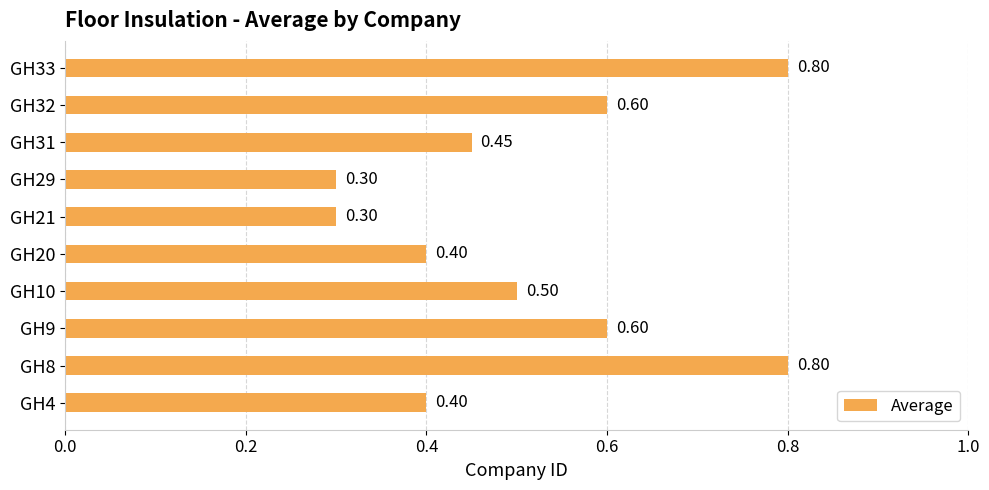

Which has a higher value, GH31 or GH20?

GH31